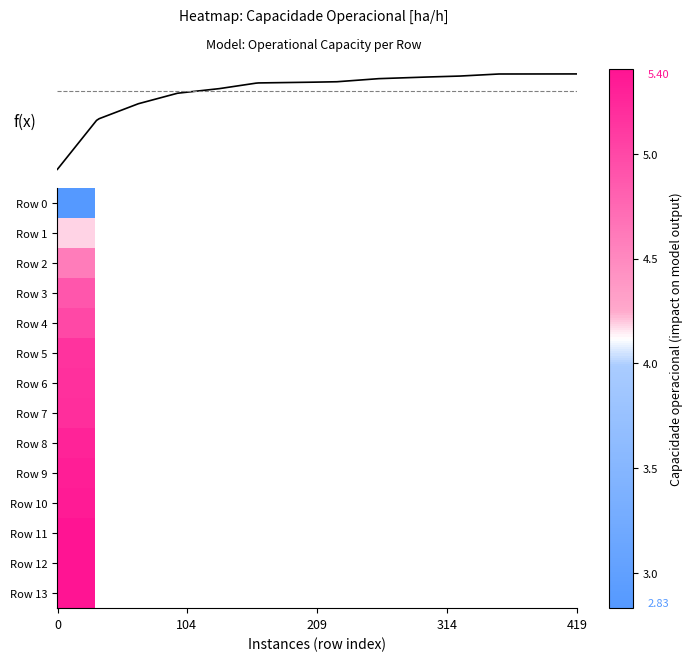

List the series in order of their peak value, lowest first.

Row 0, Row 1, Row 2, Row 3, Row 4, Row 5, Row 6, Row 7, Row 8, Row 9, Row 10, Row 11, Row 12, Row 13